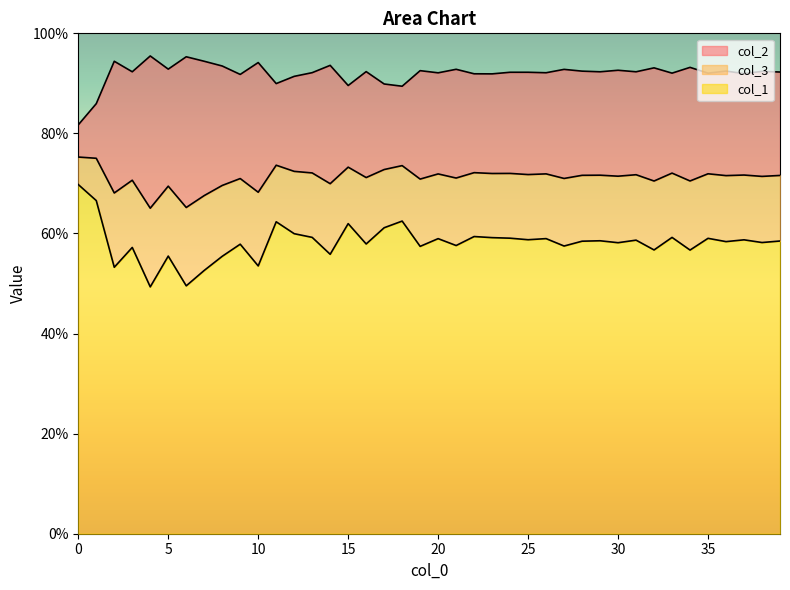

How many data points does each series have?

40